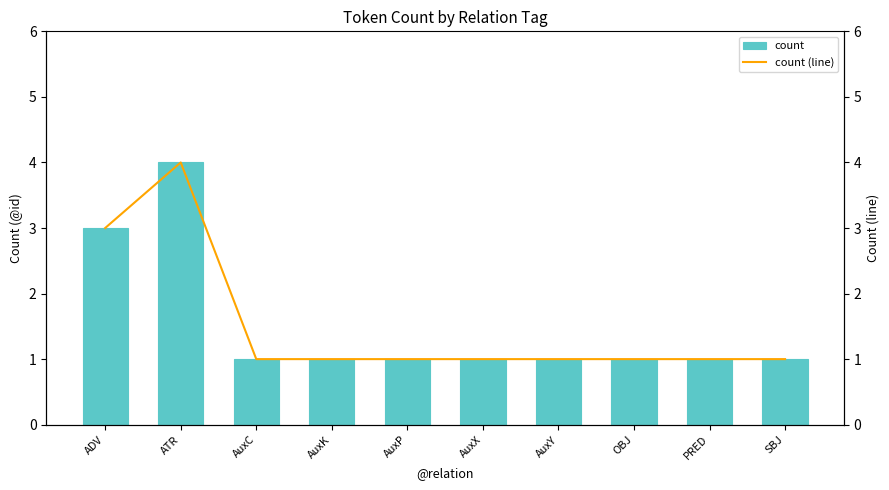

How many values in the count series exceed 1?

2